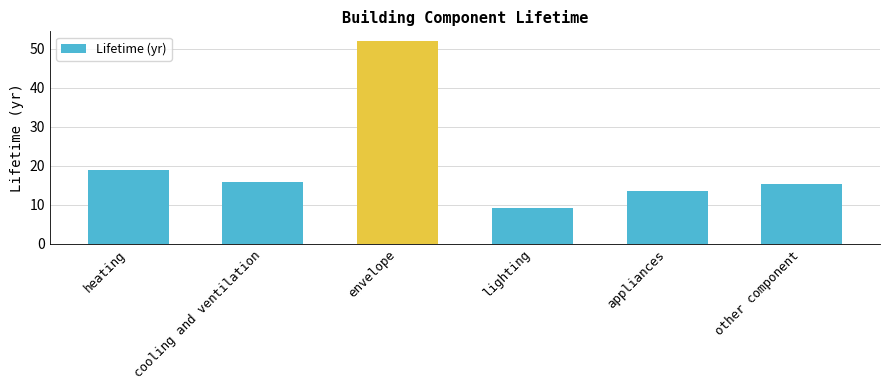

Is it true that the value at heating is 19.0?

True